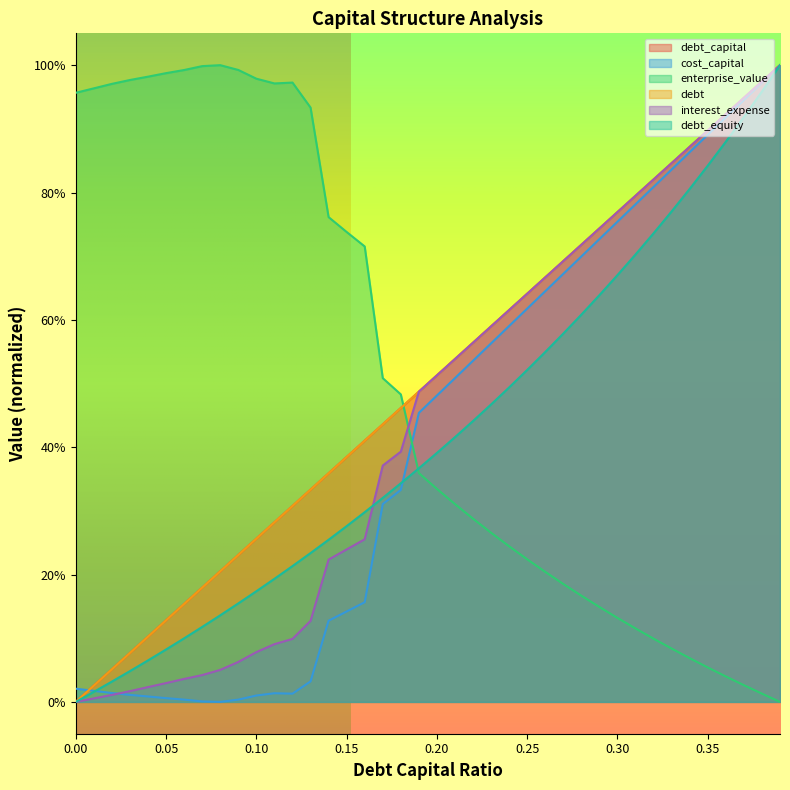

Which series has the widest spread of values?

debt_capital